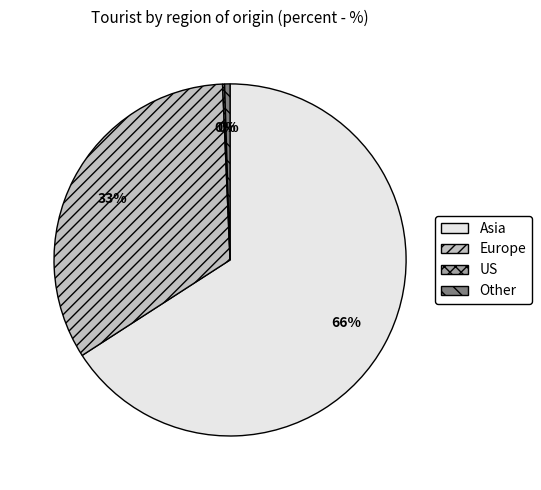

The Europe slice represents 33% of the pie. True or false?

True